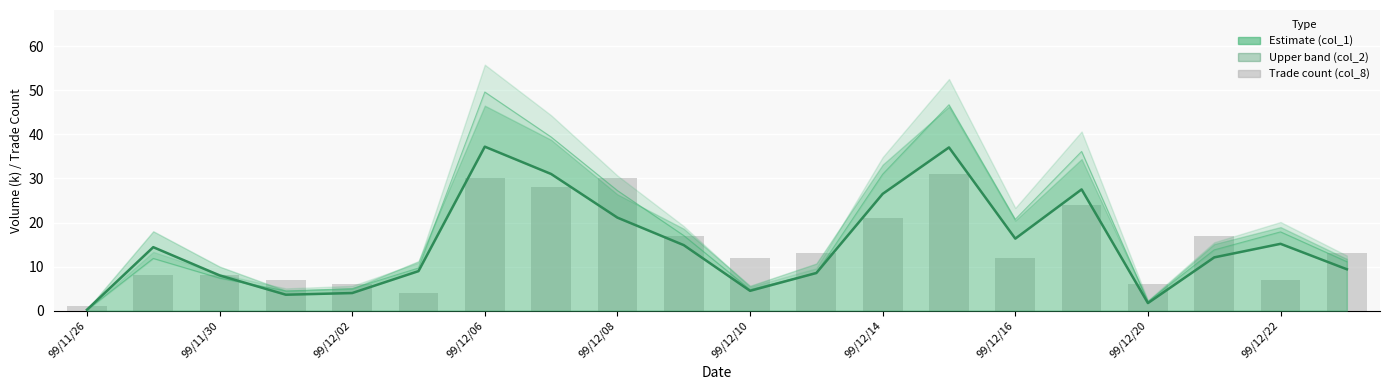

Is the value of col_8 at 15 greater than the value of col_1 (Estimate) at 11?

Yes